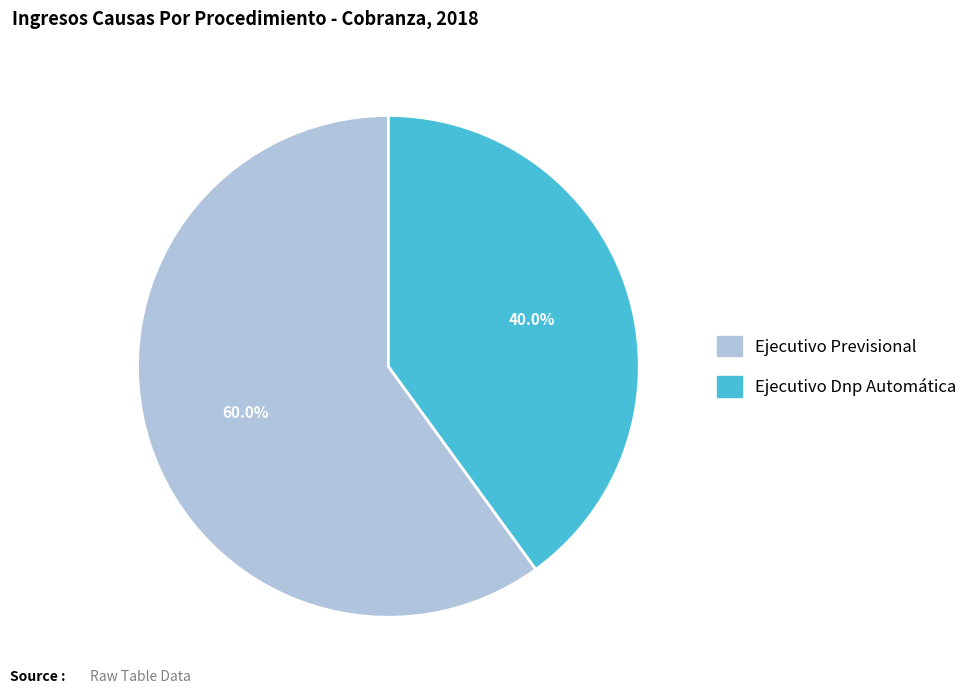

How many segments does this pie chart have?

2